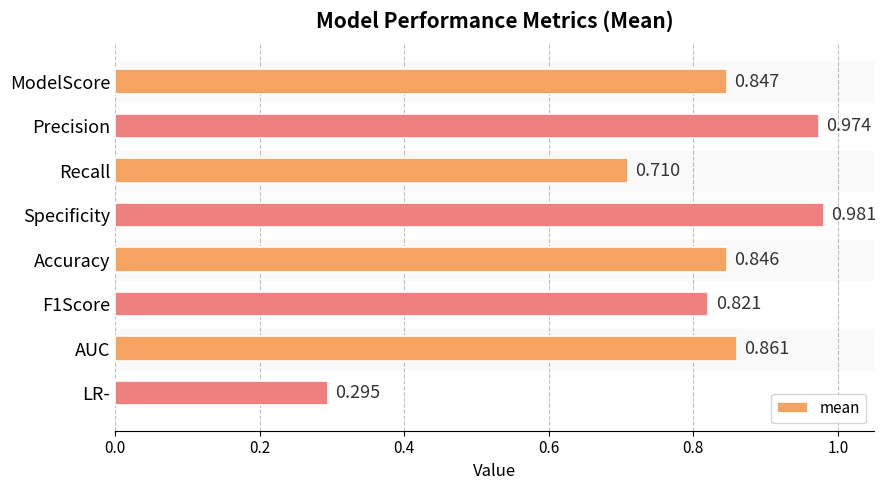

Between Recall and Accuracy, which is larger?

Accuracy